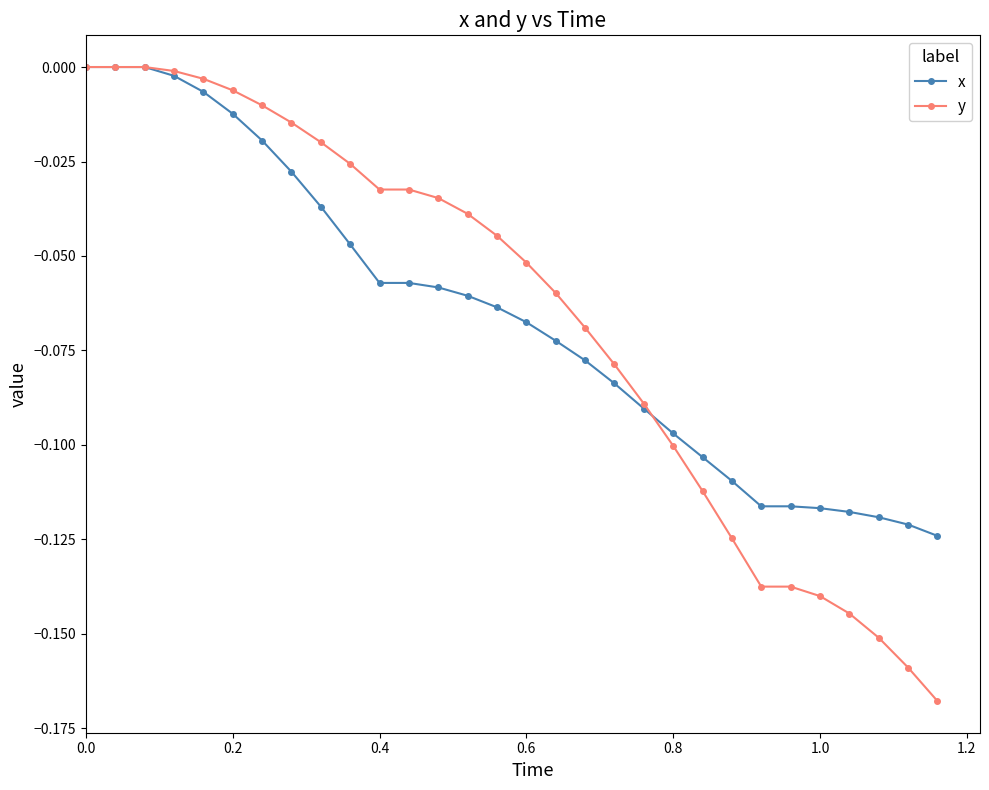

Which series has the widest spread of values?

y